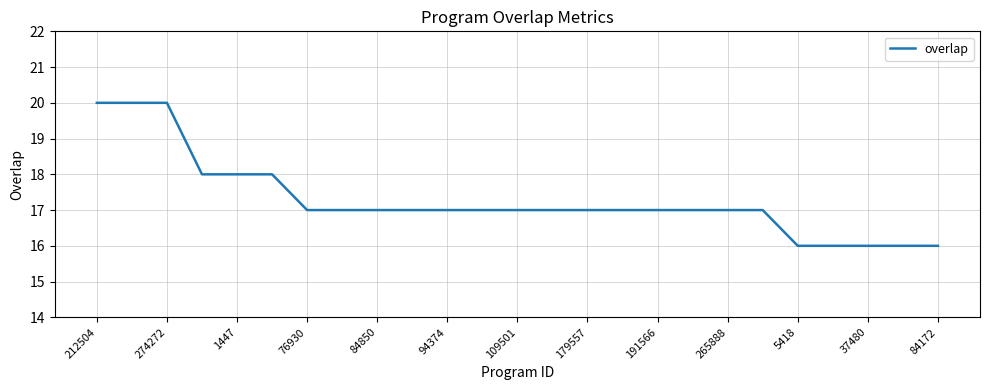

What is the average value?

17